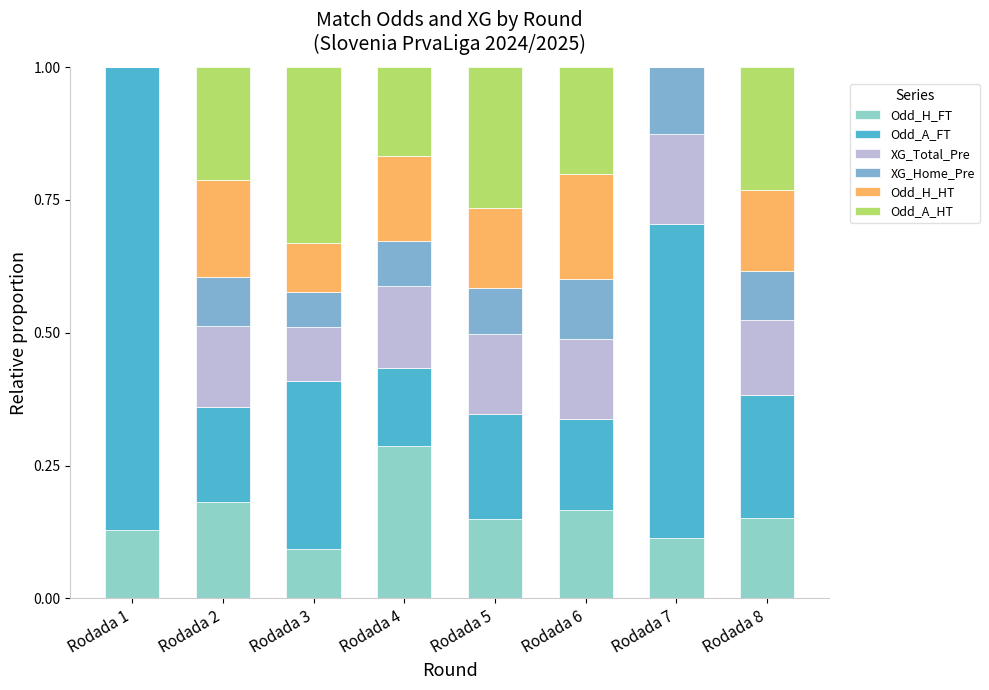

What value does the XG_Total_Pre series have at Rodada 7?

0.2